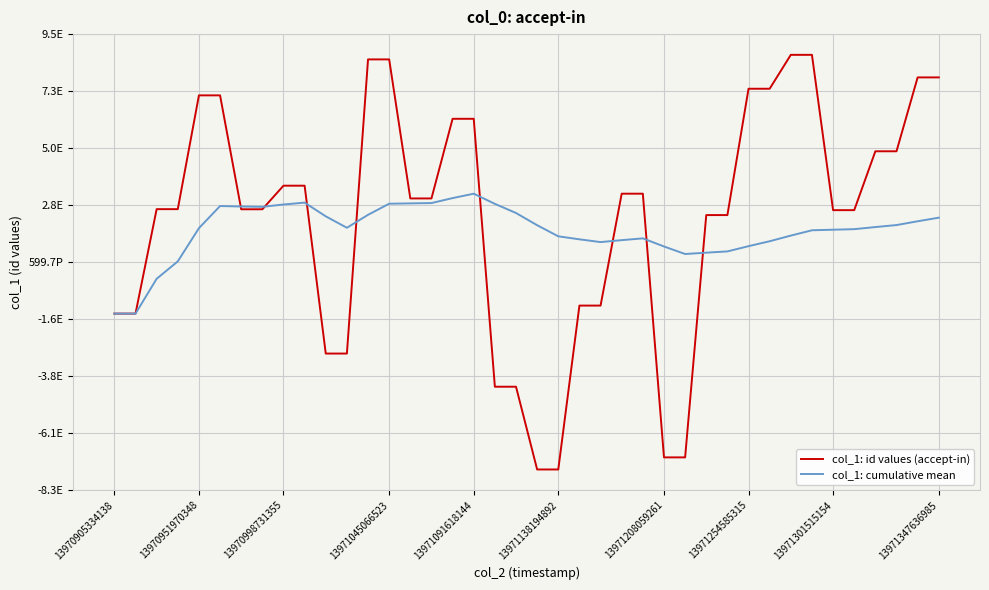

Does the chart display data point markers on the line(s)?

No